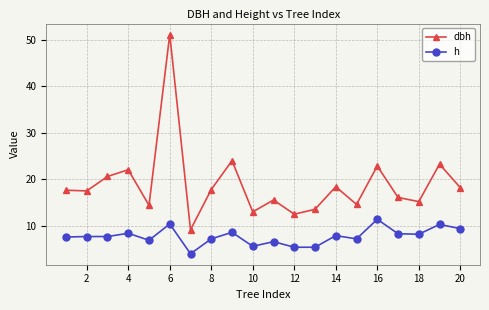

What is the average value of the h series?

7.7